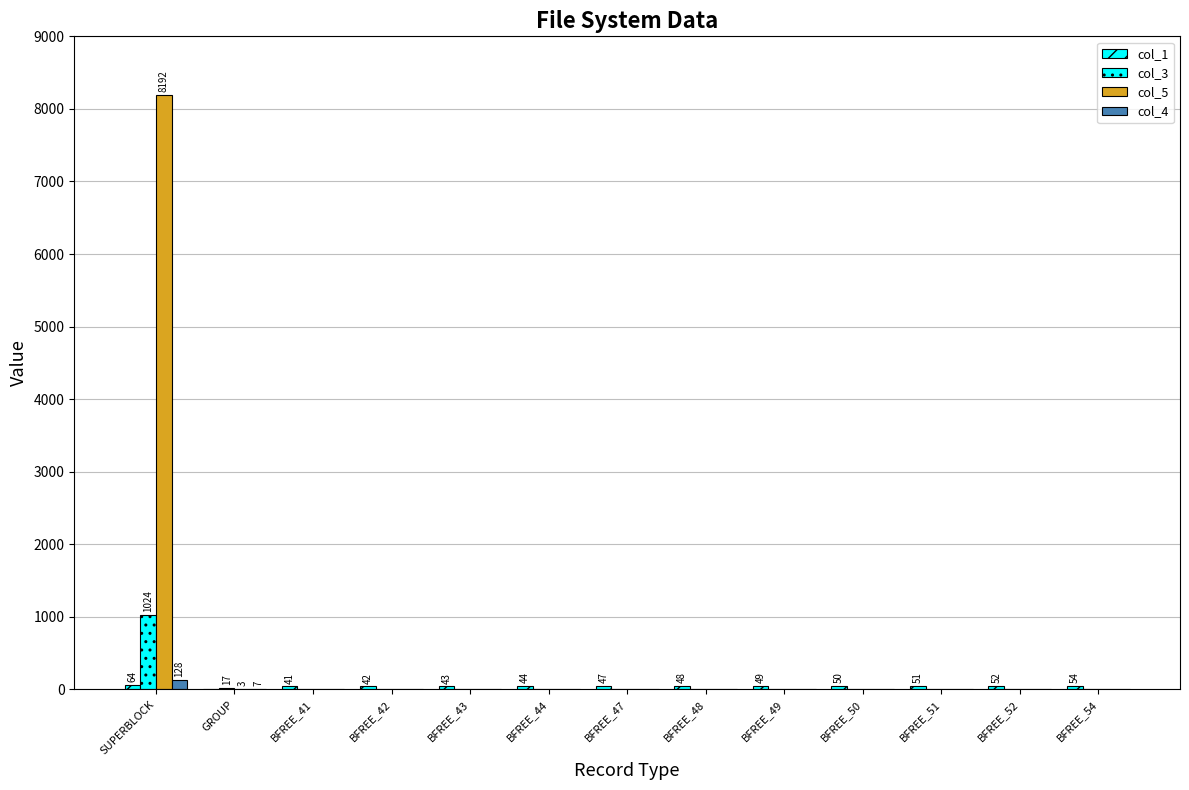

What is the value of the col_3 bar at the 2nd from the left?

17